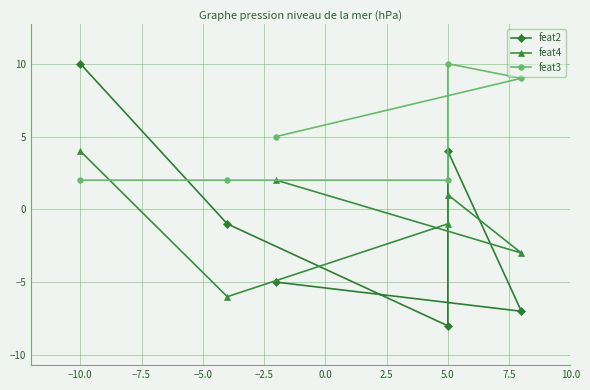

What are all the series names shown in the legend?

feat2, feat4, feat3